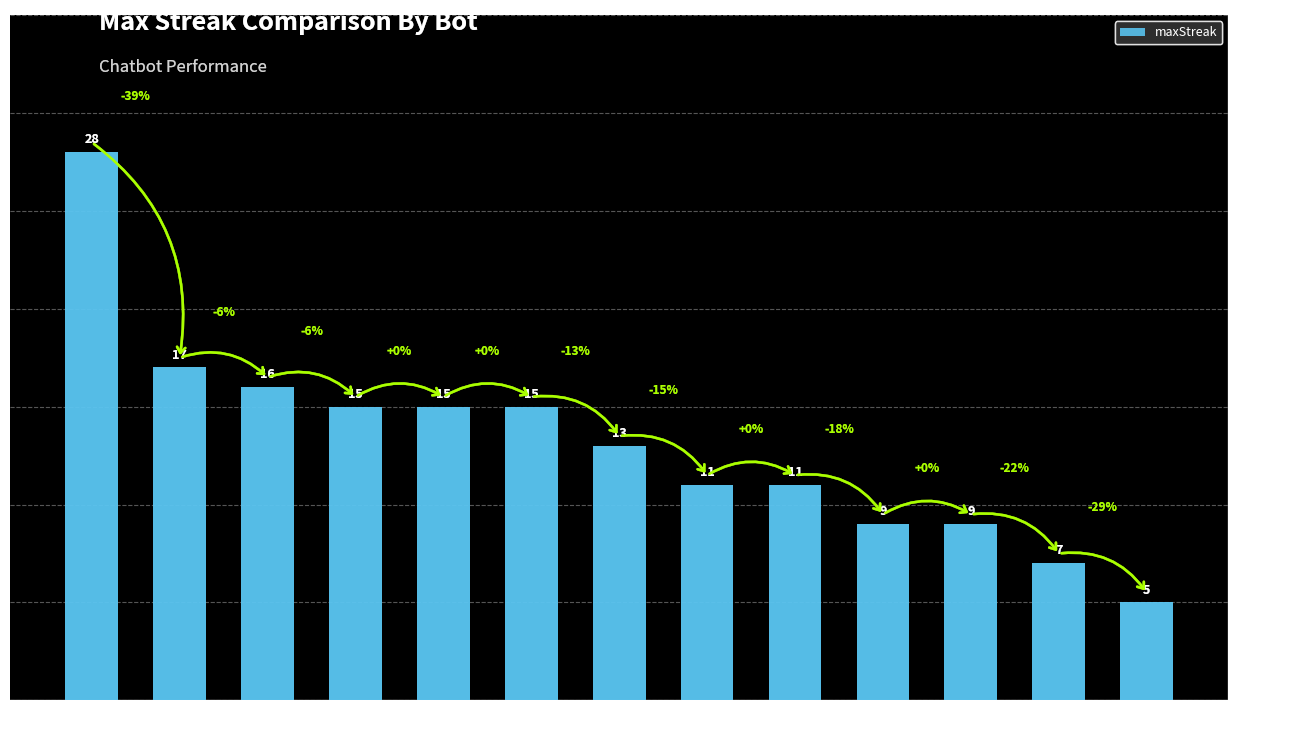

What is the difference between the maximum and second lowest values?

21